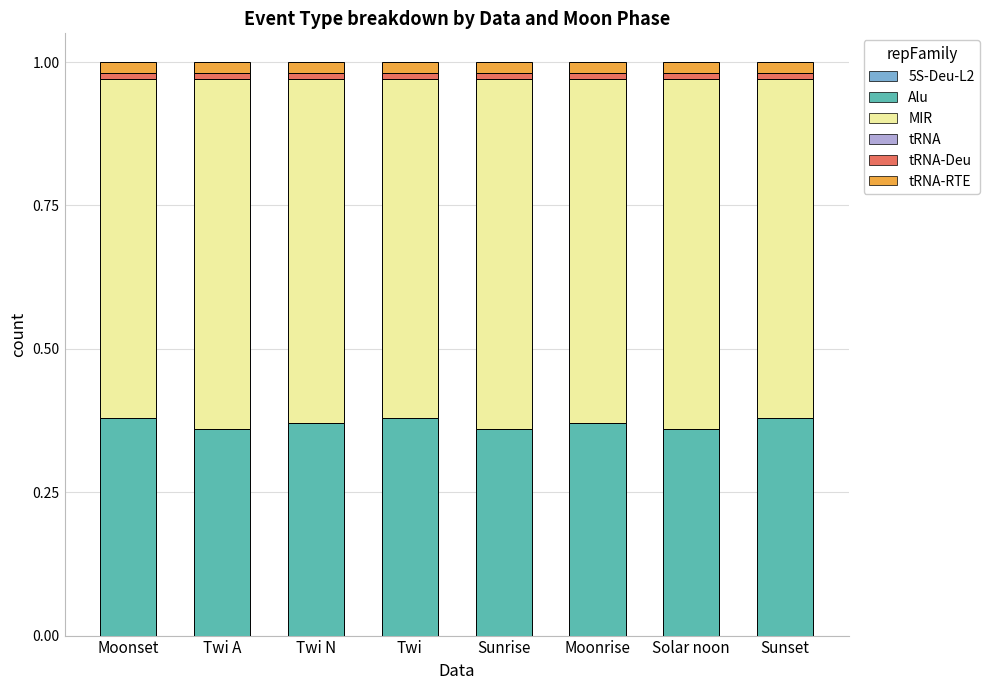

What is the total value across all series at Solar noon?

1.0